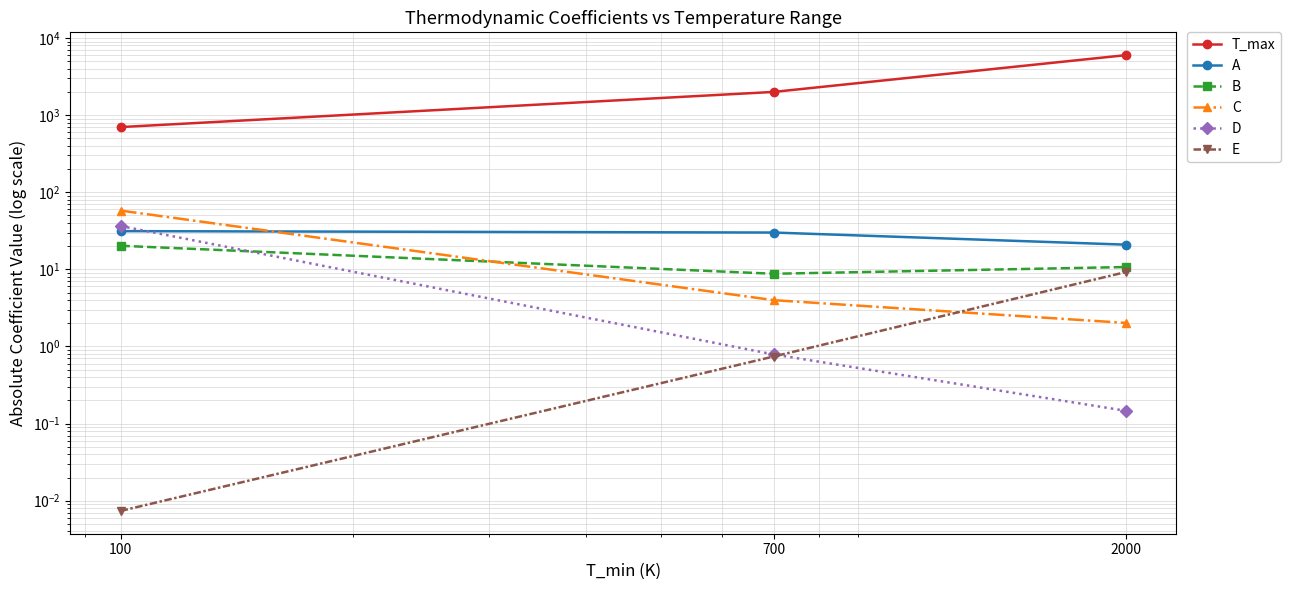

Which category has the lowest value in the D series?

2000